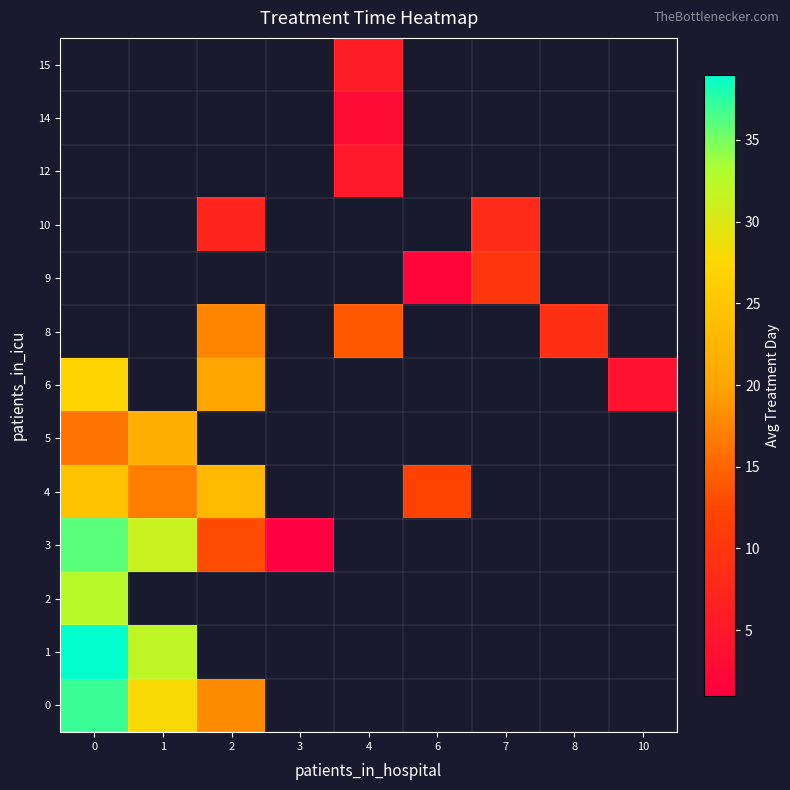

Rank the series by their average value, from highest to lowest.

0, 1, 2, 3, 4, 5, 6, 8, 9, 10, 12, 14, 15